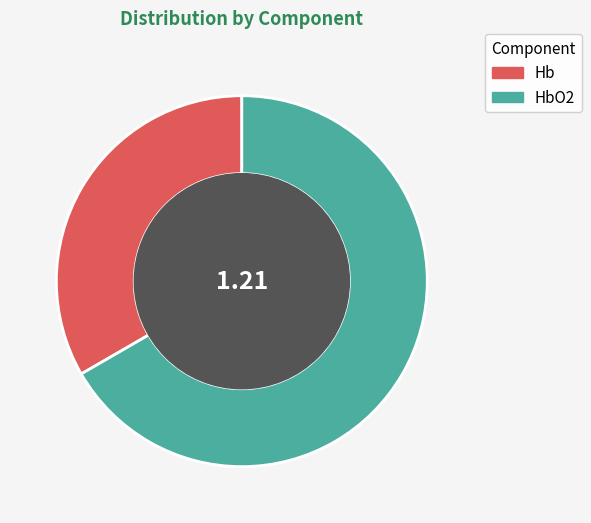

Do Hb and HbO2 together represent more than half of the pie?

Yes